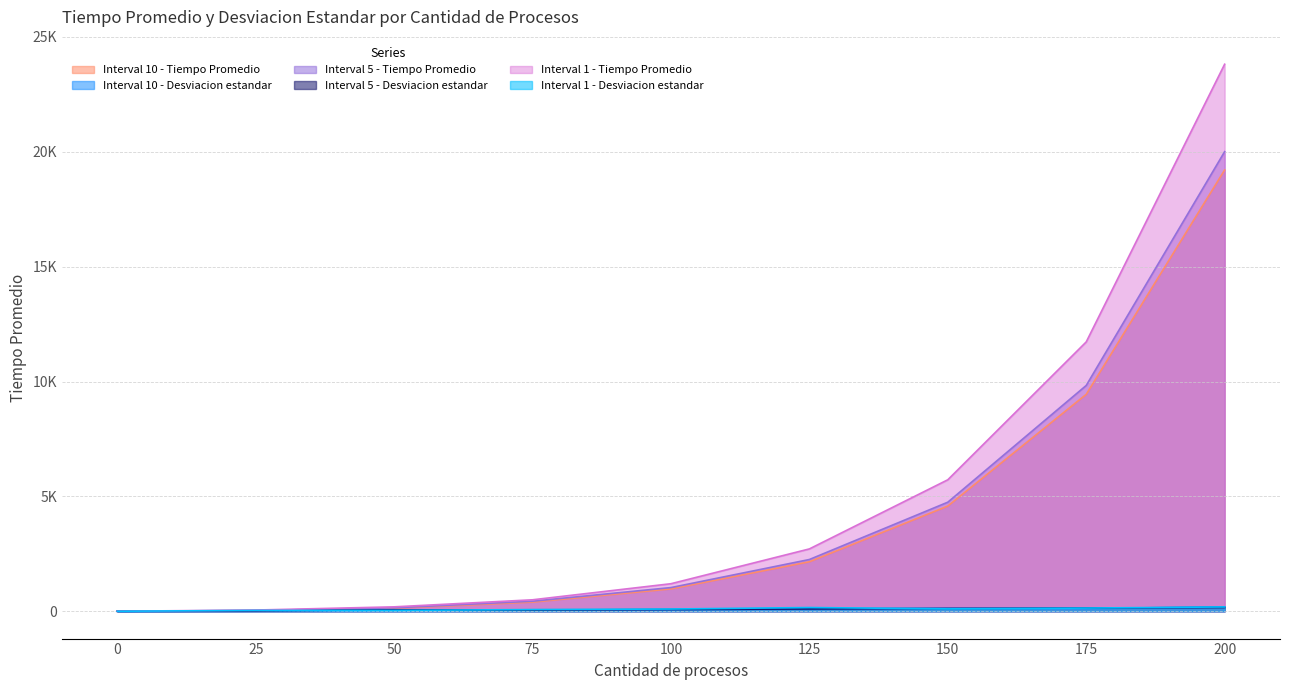

Count the number of data series in this chart.

6